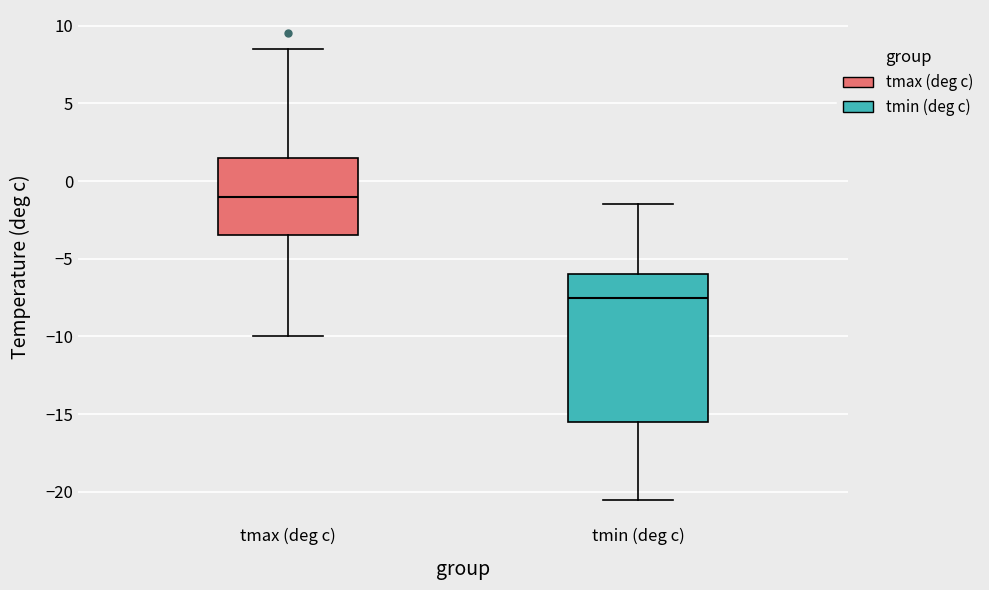

Reading left to right, transcribe this box plot: for each box, give where its median line is, the range the box spans, and where its two whiskers end, as read against the y-axis. The values are not printed on the chart, so give them approximately, as read against the axis.

tmax (deg c): median -1.0, box -3.5 to 1.5, whiskers -10.0 to 8.5
tmin (deg c): median -7.5, box -15.5 to -6.0, whiskers -20.5 to -1.5